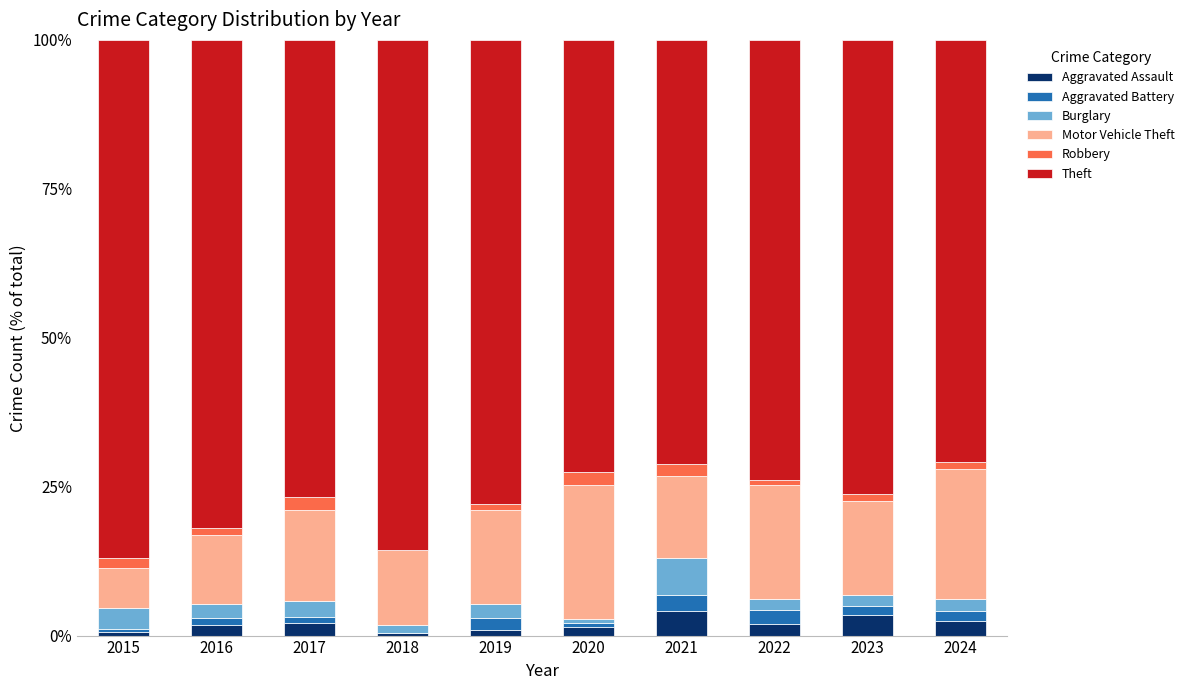

The Aggravated Assault series shows 0.5 at 2018. True or false?

True